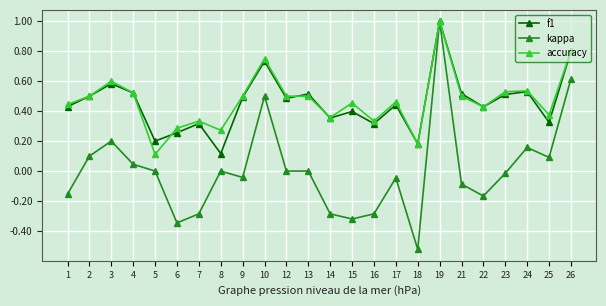

What is the spread (max minus min) of values at 16?

0.6